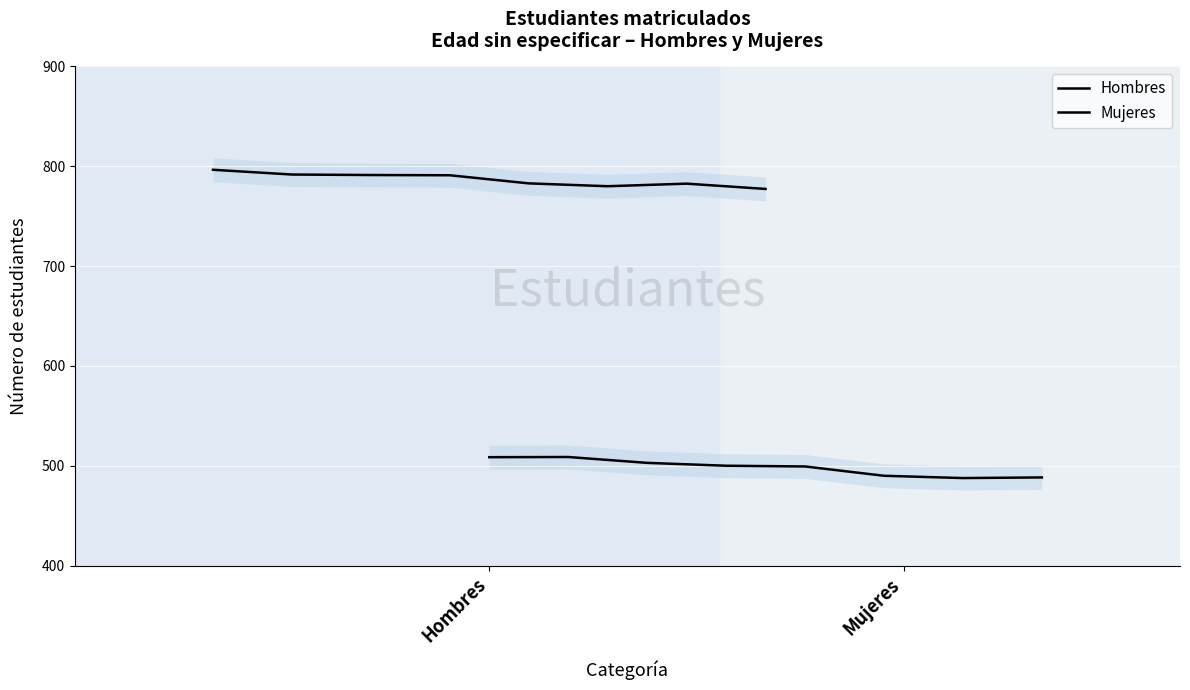

Where does the Hombres series first go above 790?

Hombres